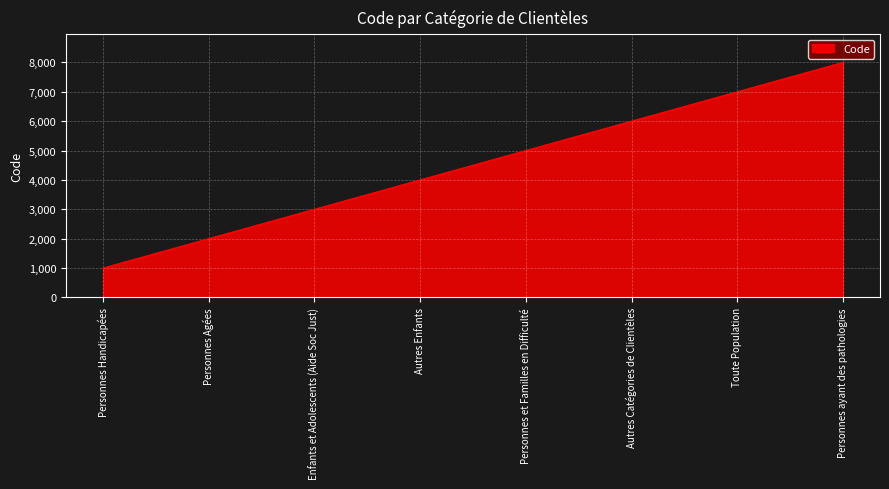

Where is the data nearest to the value 4500?

Autres Enfants